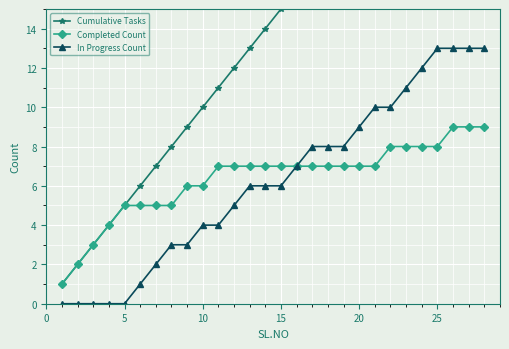

At how many categories does at least one series exceed 15?

13